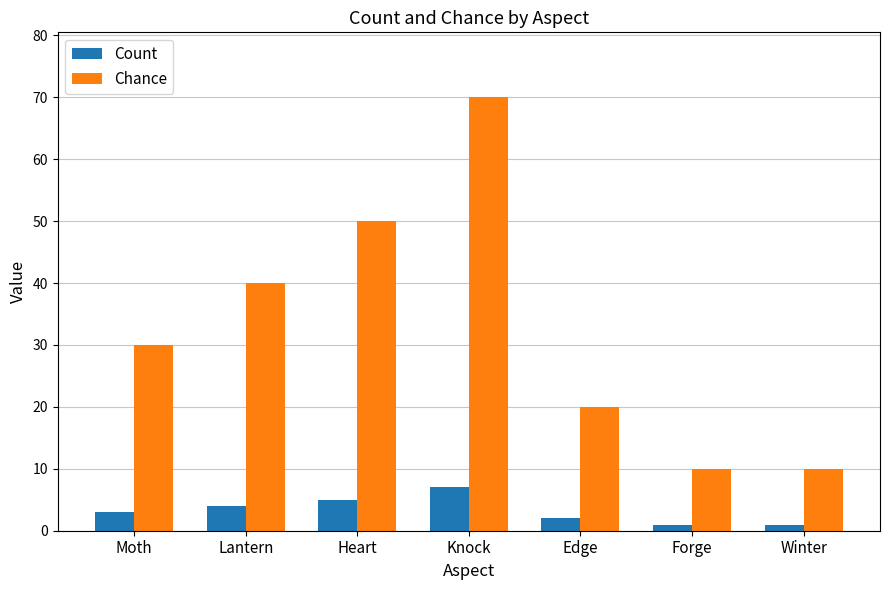

What is the value of the Count bar at the 1st from the left?

3